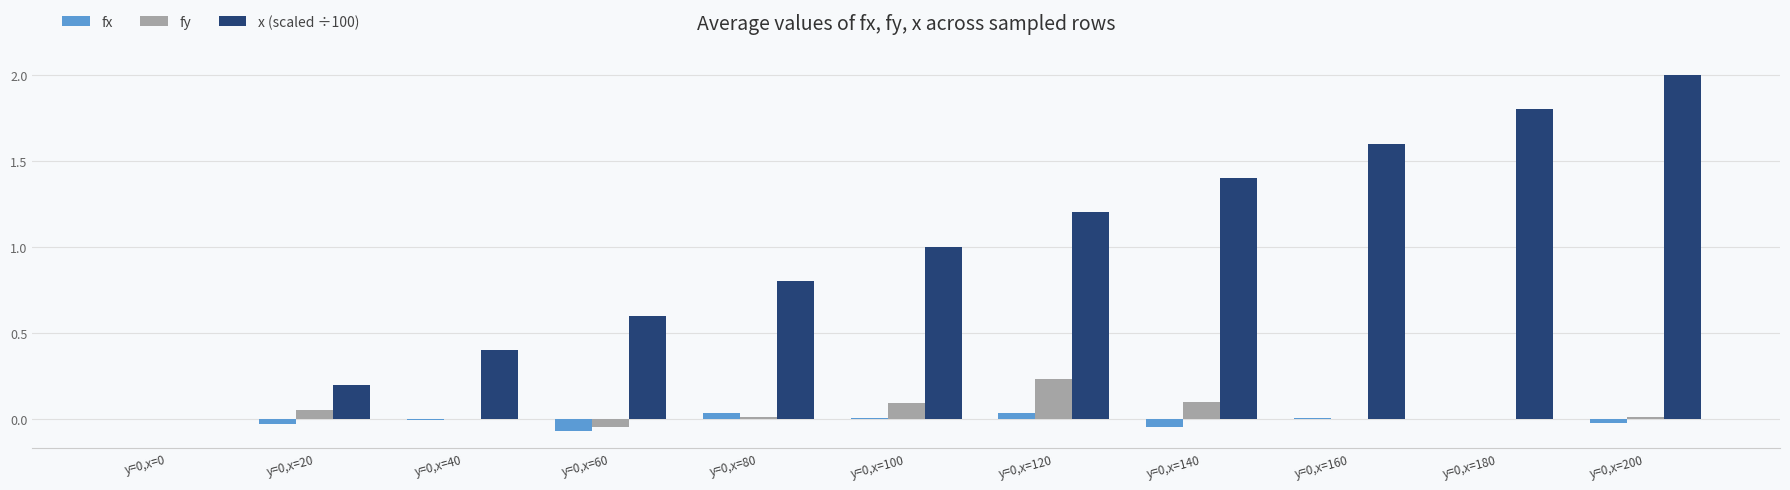

How many categories are shown in the chart?

11